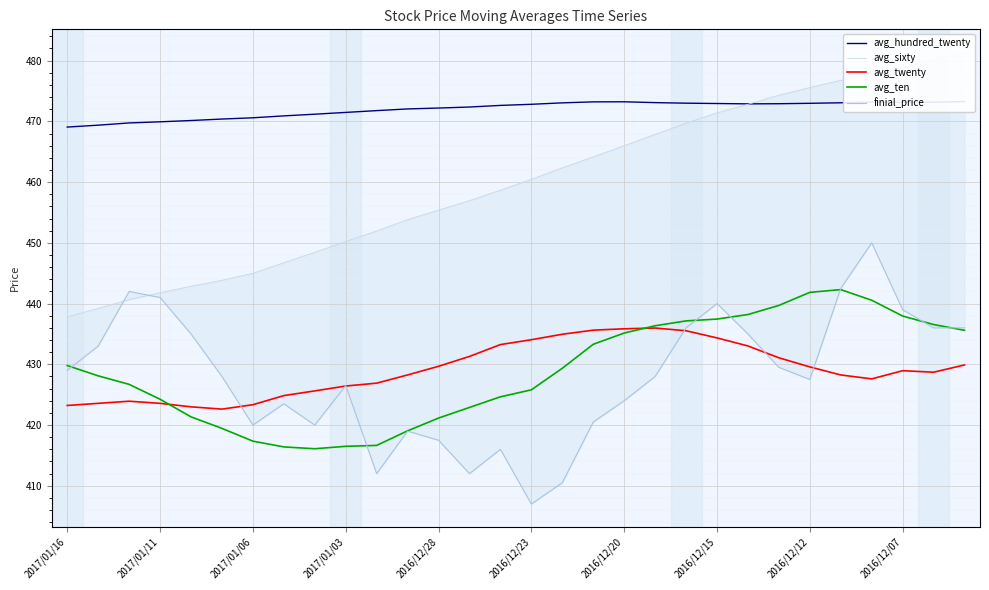

True or false: avg_twenty has more than 1 interior local peaks.

True